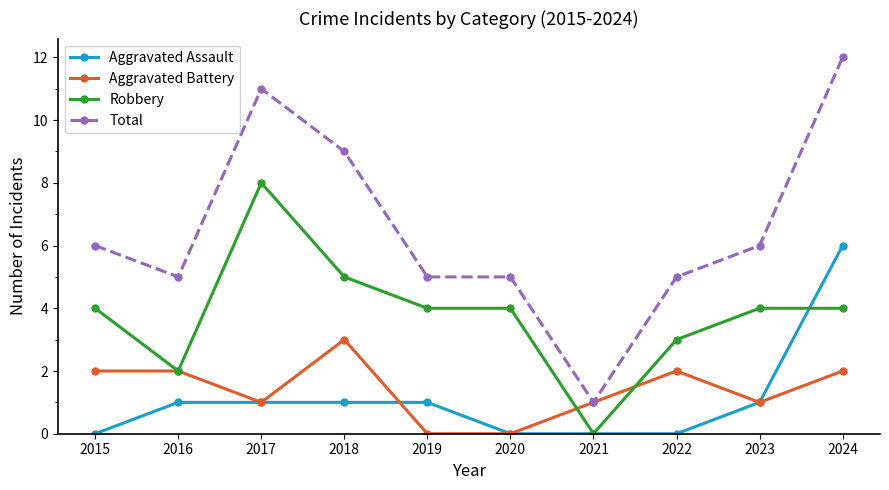

How many categories are shown in the chart?

10